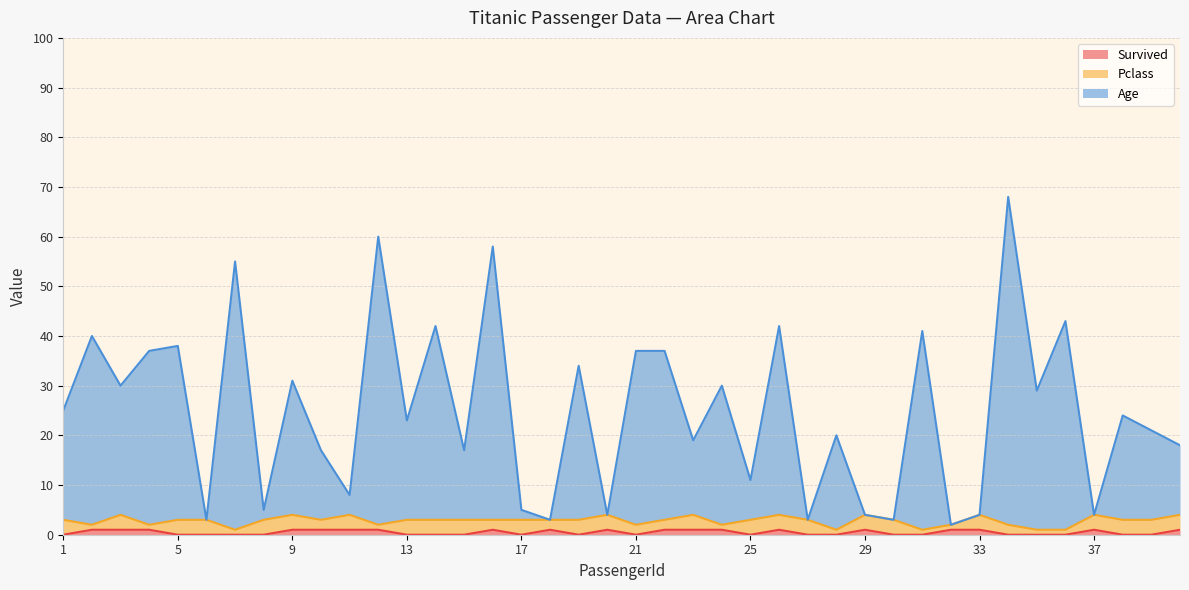

True or false: Age and Survived cross at least once.

False